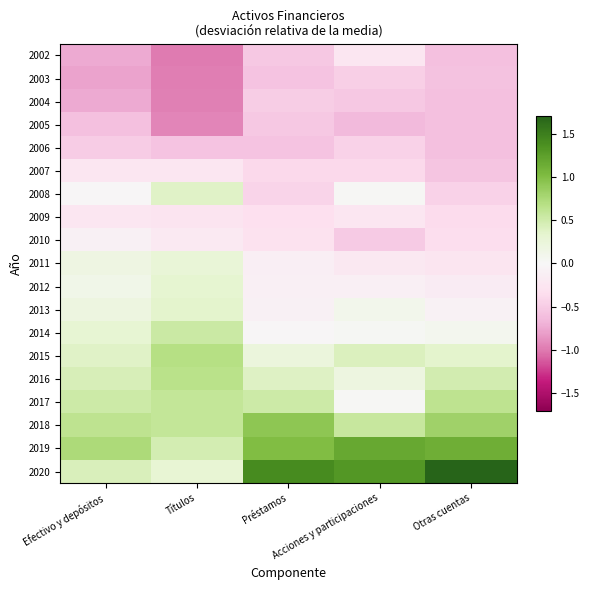

What is the spread (max minus min) of values at Préstamos?

2.0